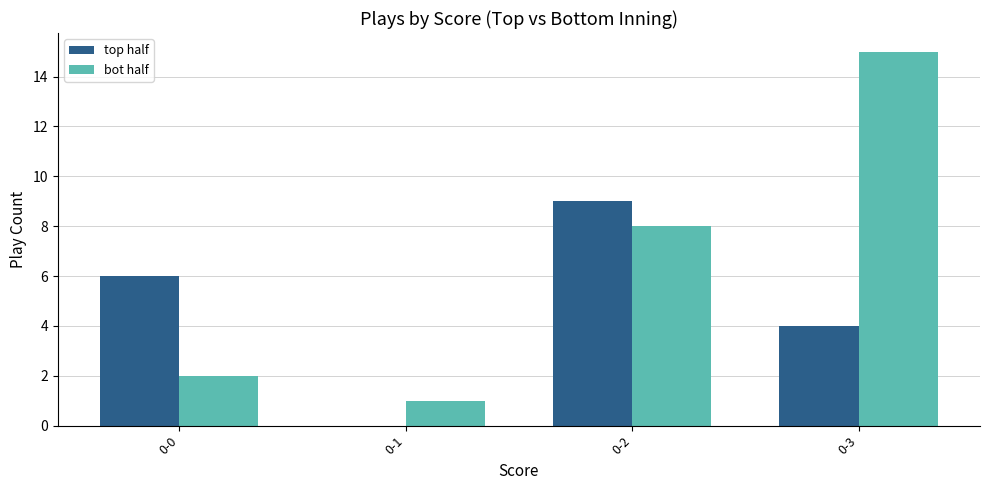

Which category has the highest value in the top half series?

0-2